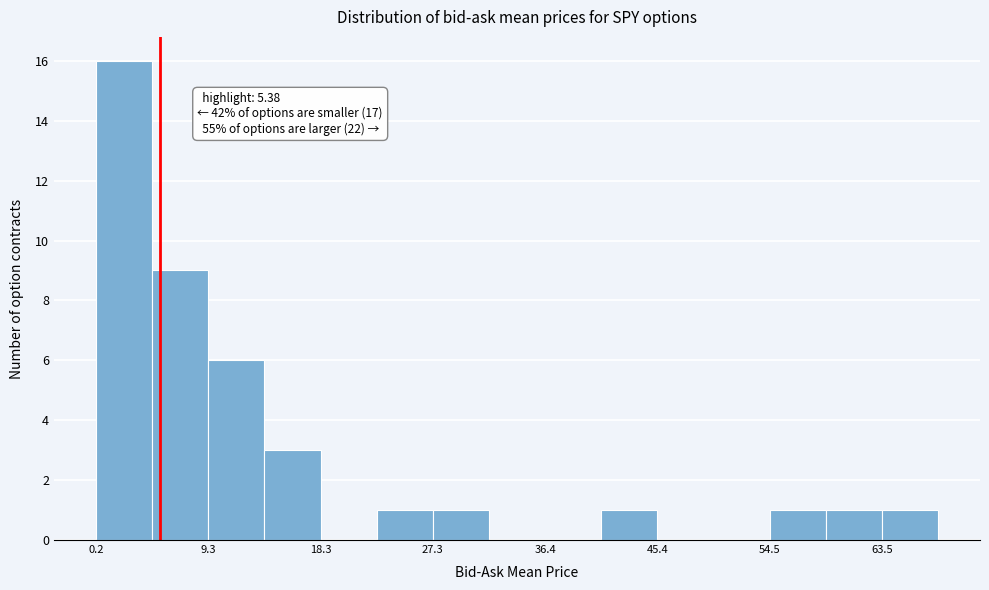

Over which range of the x-axis is the bar tallest?

0 to 5